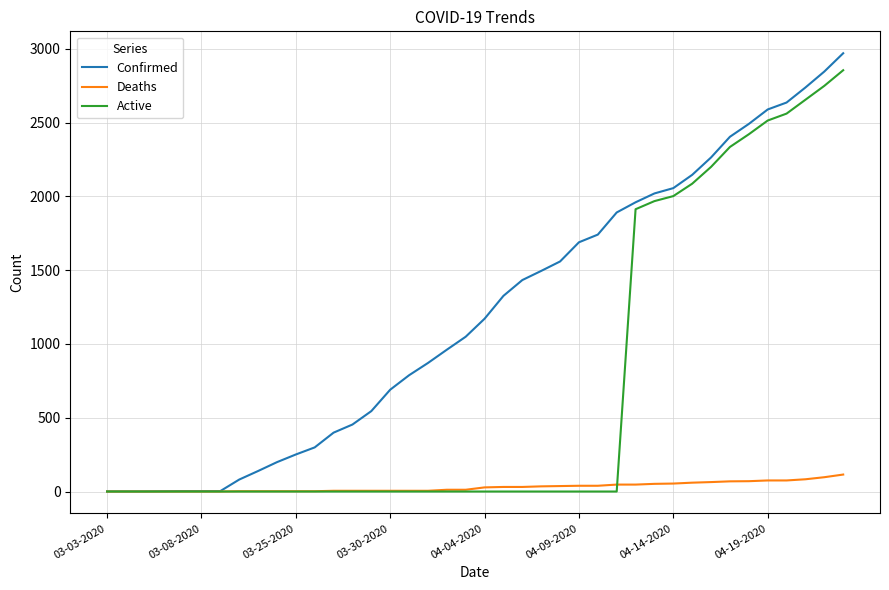

What is the sum of all Confirmed values?

48165